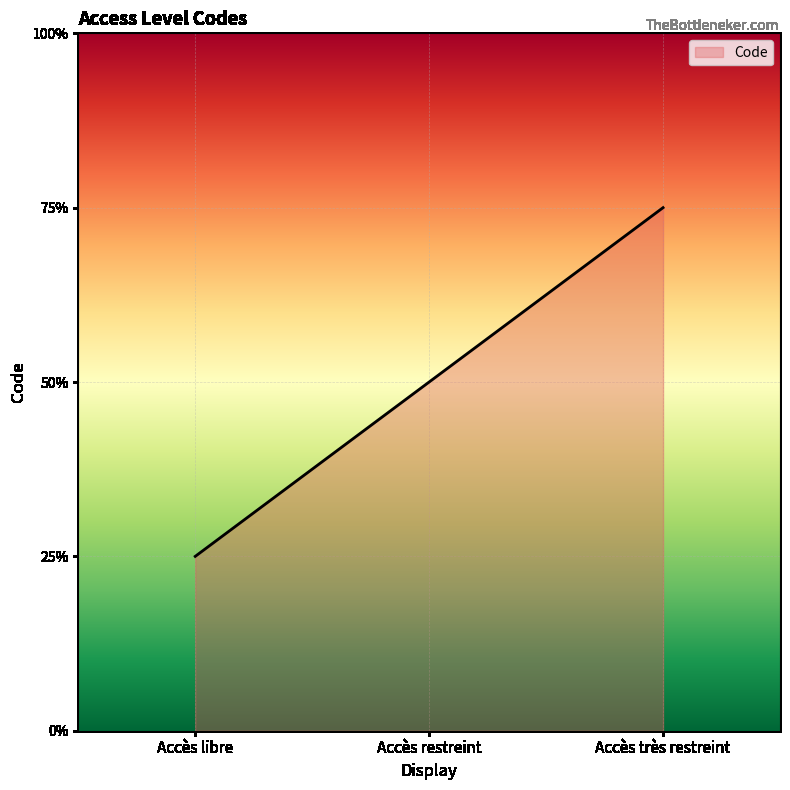

Does the chart have visible grid lines?

Yes